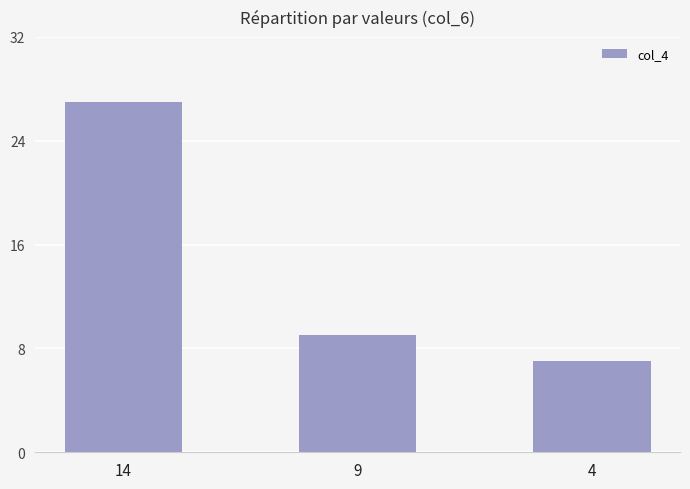

Rank the categories by value from highest to lowest.

14, 9, 4